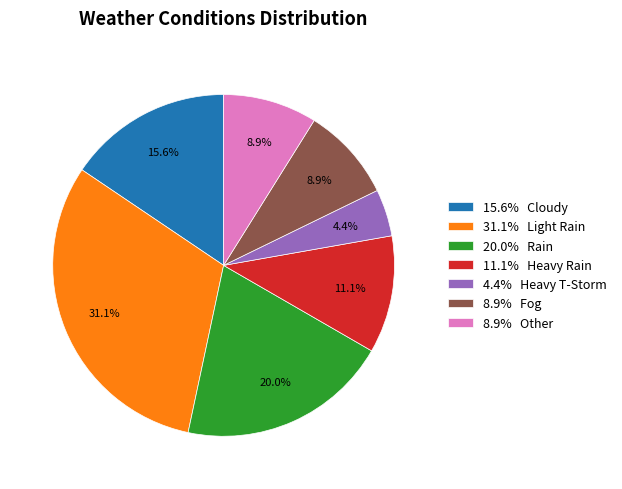

What portion of the pie excludes 31.1% Light Rain?

68.9%